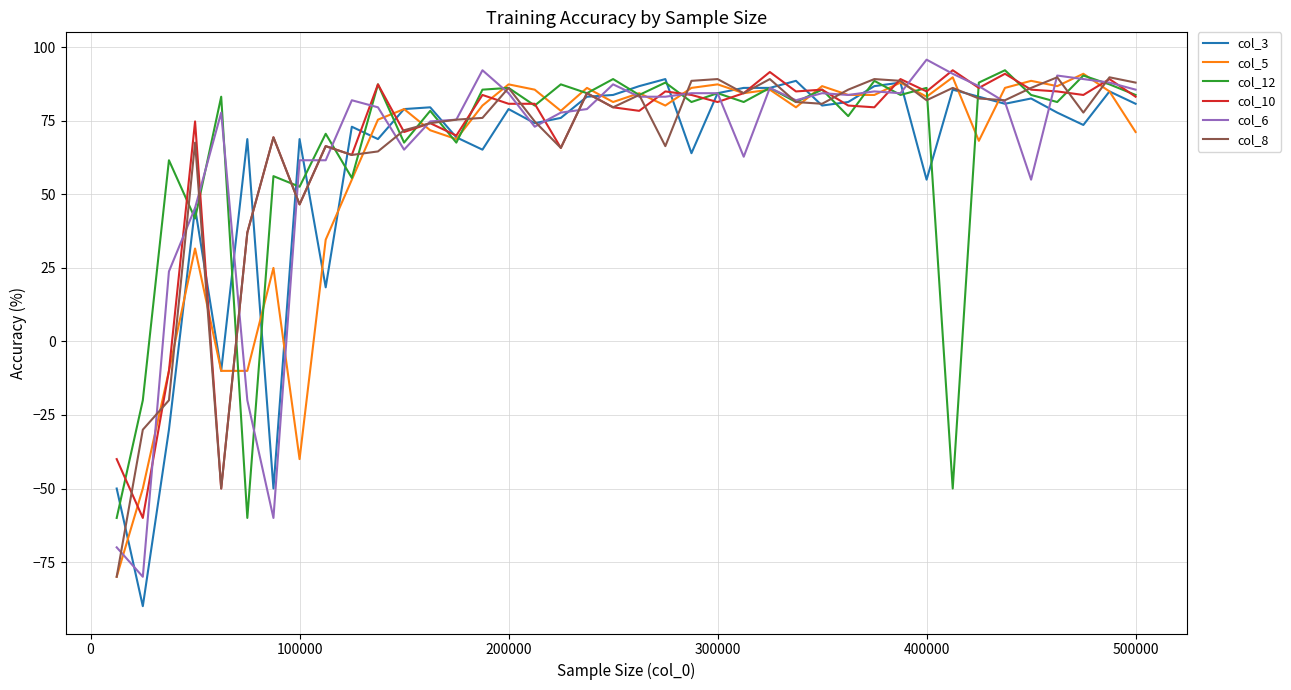

Which series has the widest spread of values?

col_3